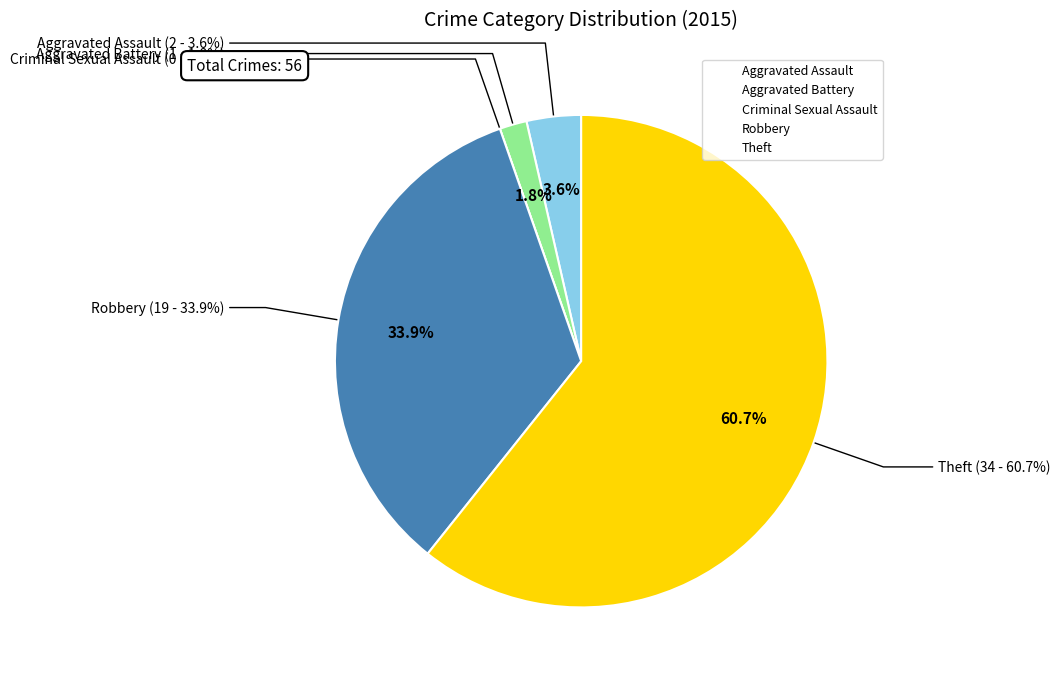

Count the number of slices in the pie.

5